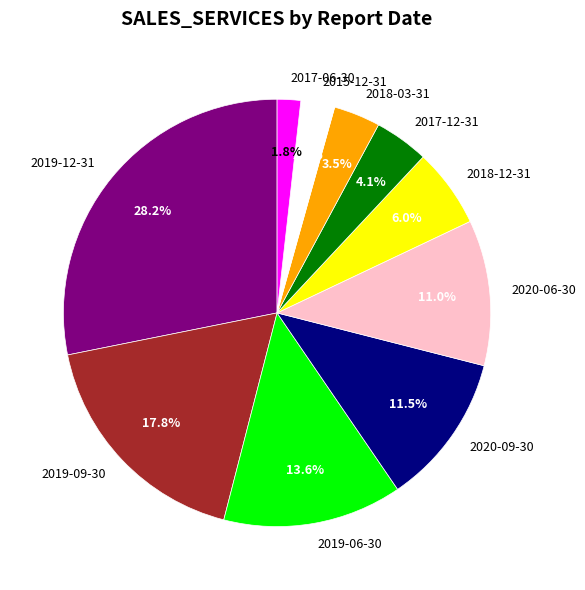

To the nearest percent, what is the combined percentage of 2018-03-31 and 2020-09-30?

15%